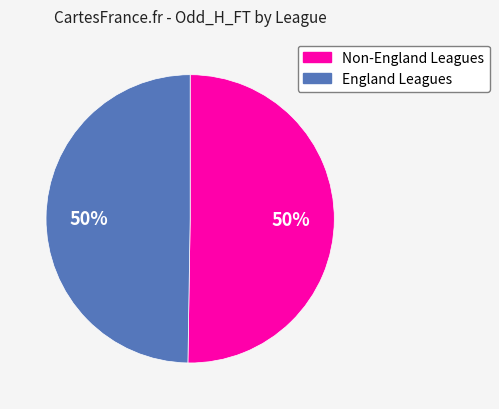

How many slices are in this pie chart?

2